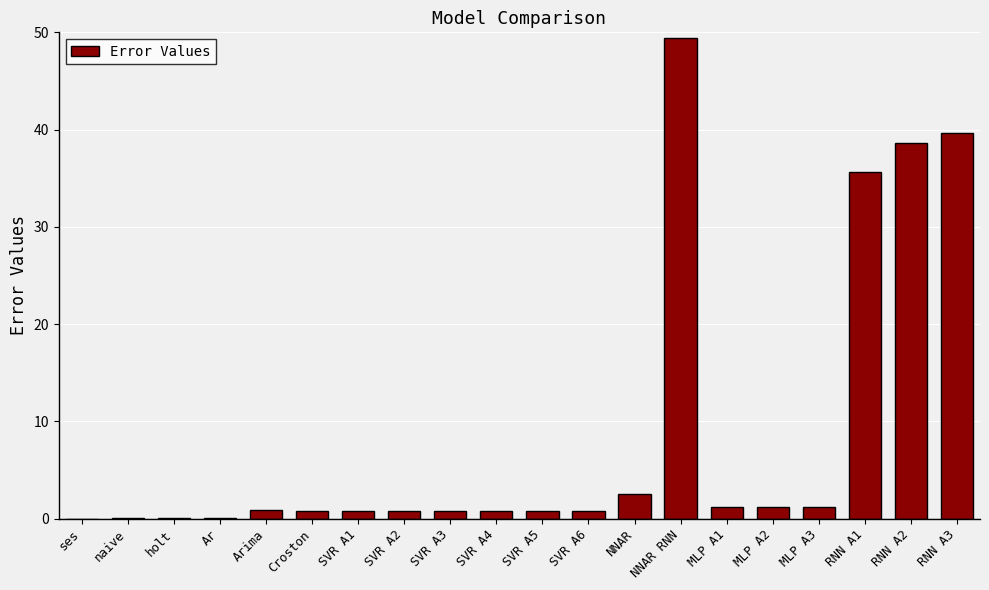

Approximately how many times larger is the value at SVR A2 compared to MLP A3?

0.6